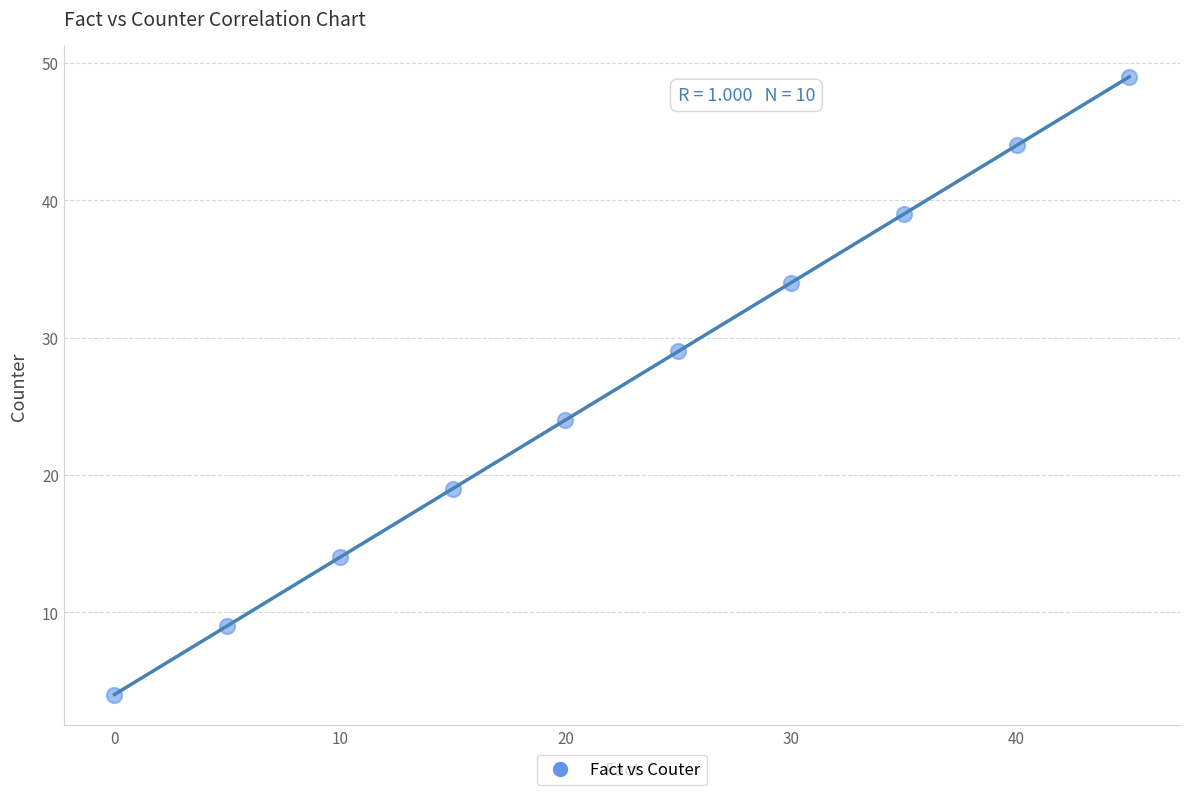

What Y value in the scatter plot is closest to 26?

24